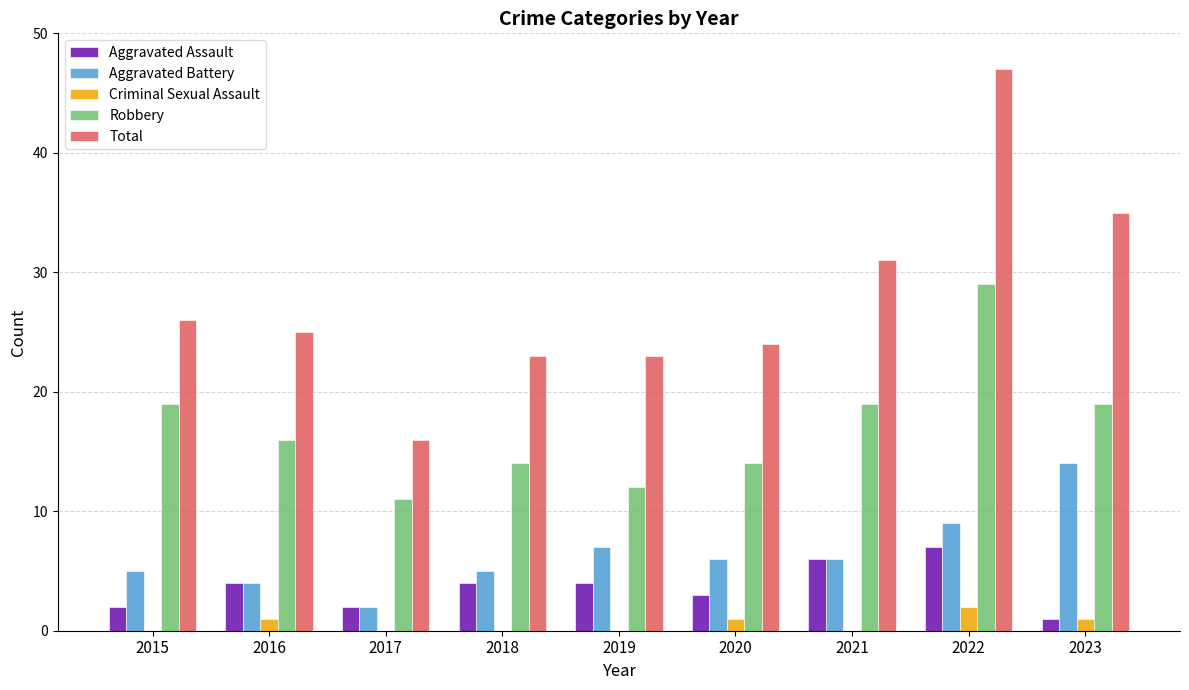

How many series are shown in this chart?

5